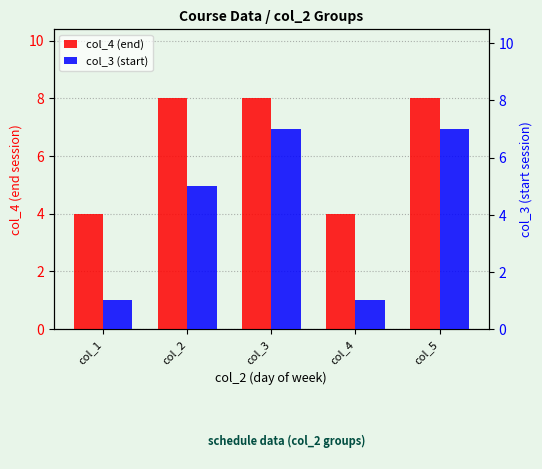

Are the bars horizontal?

No